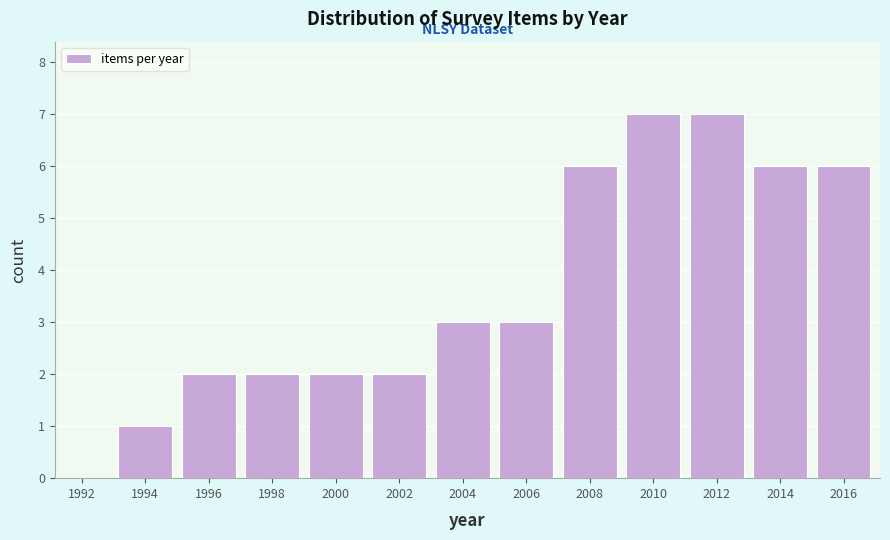

Reading left to right, what are all the values shown in this chart?

1992=0	1994=1	1996=2	1998=2	2000=2	2002=2	2004=3	2006=3	2008=6	2010=7	2012=7	2014=6	2016=6